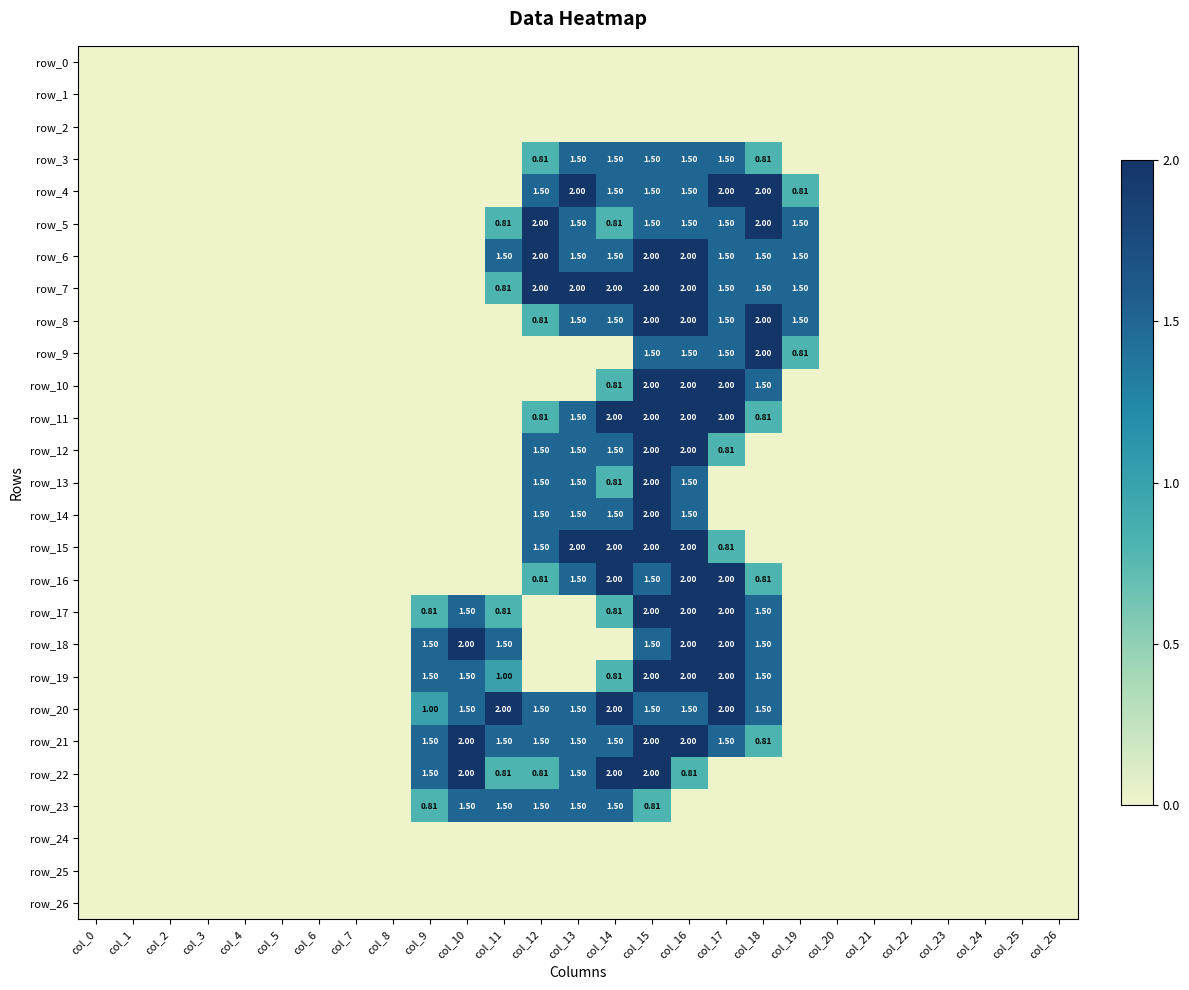

At how many categories does at least one series exceed 1?

11